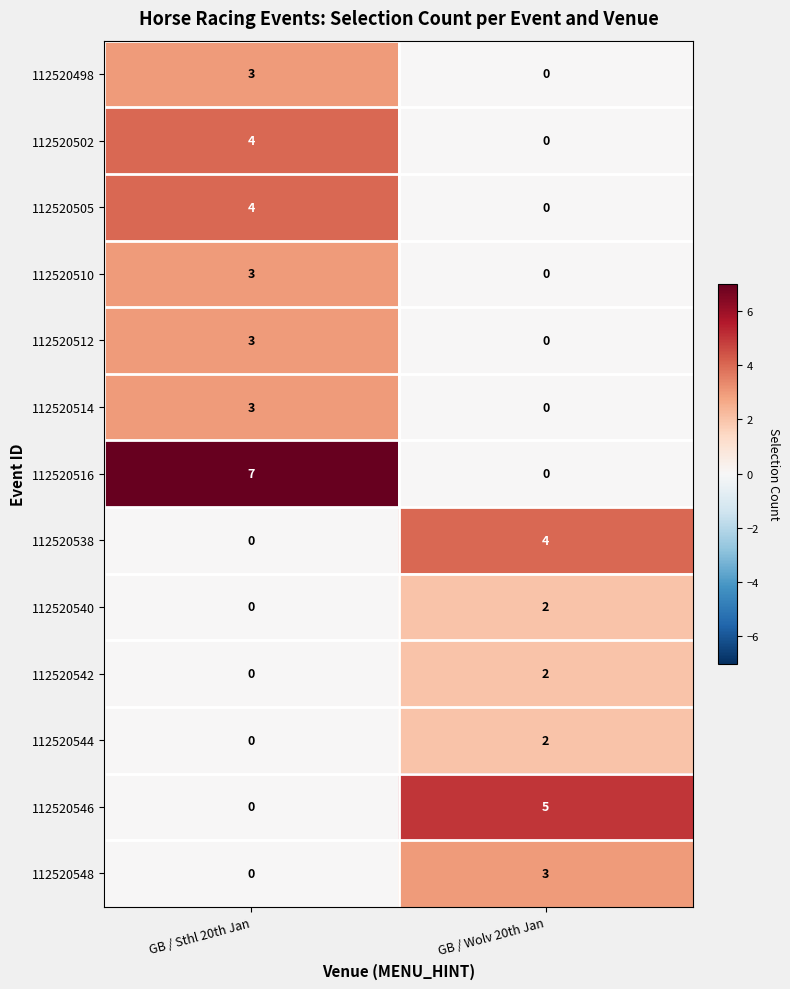

What is the difference between the highest and lowest values at GB / Wolv 20th Jan?

5